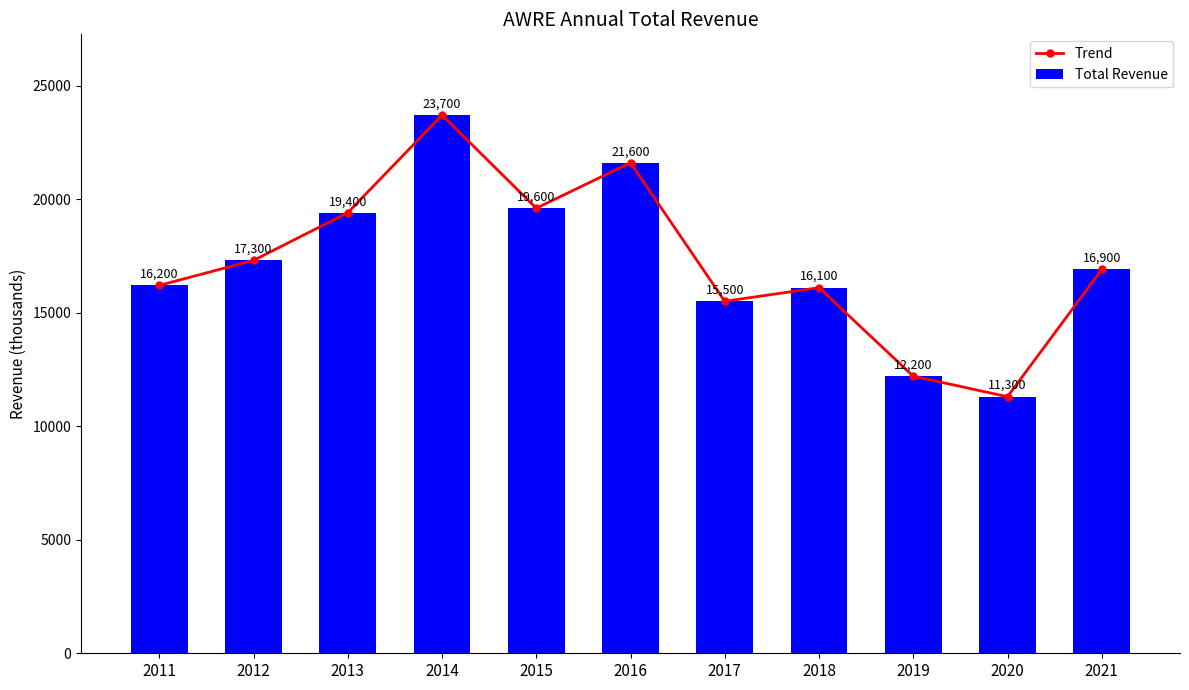

Reading left to right, transcribe all the data shown in this chart.

Trend: 2011=16200	2012=17300	2013=19400	2014=23700	2015=19600	2016=21600	2017=15500	2018=16100	2019=12200	2020=11300	2021=16900
Total Revenue: 2011=16200	2012=17300	2013=19400	2014=23700	2015=19600	2016=21600	2017=15500	2018=16100	2019=12200	2020=11300	2021=16900